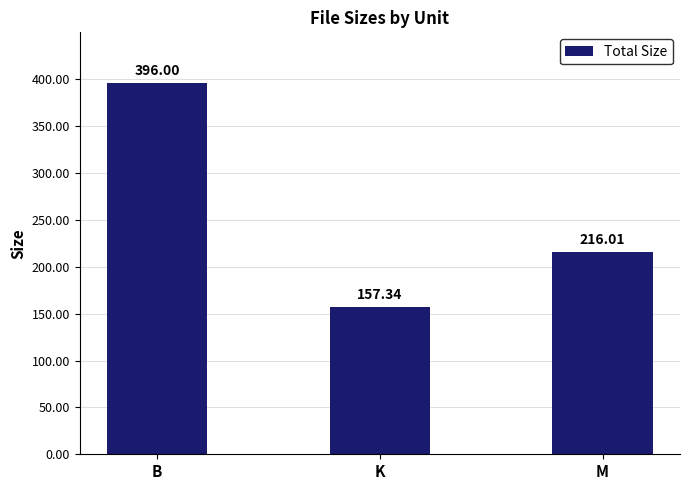

Reading left to right, list all the values displayed in this chart.

B=396.0	K=157.3	M=216.0